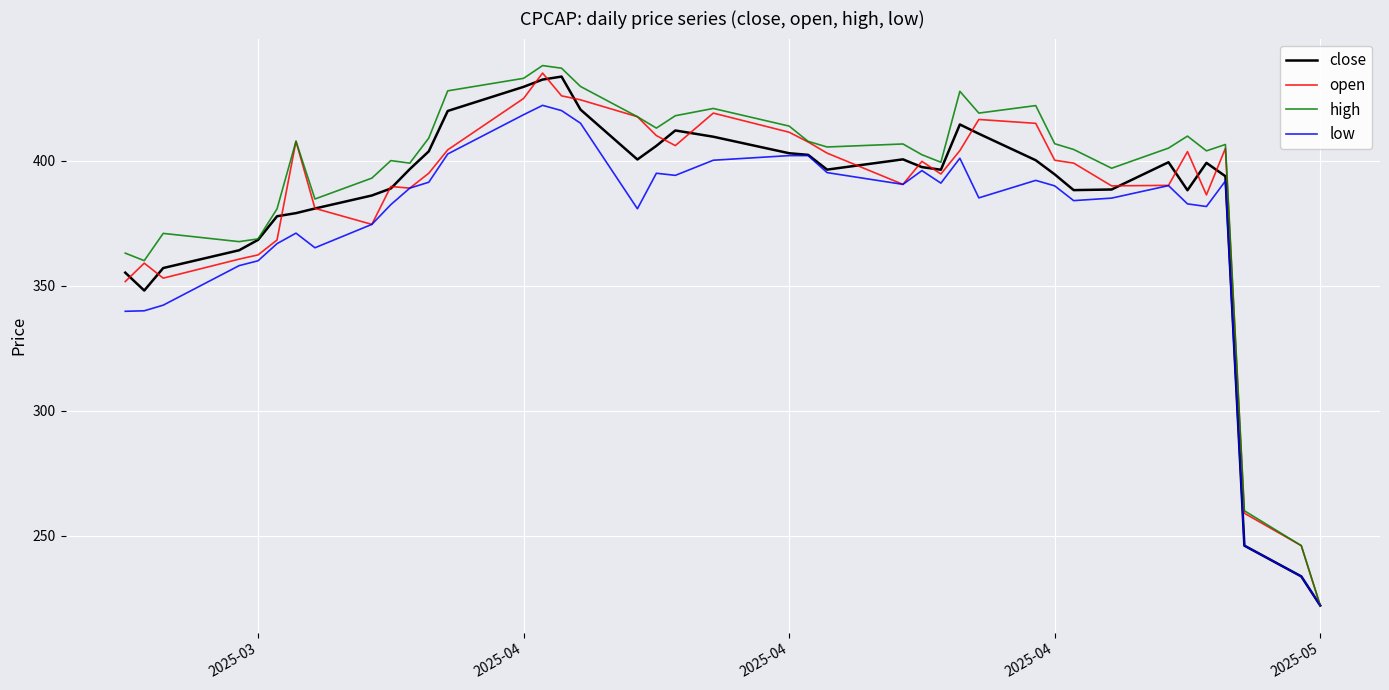

Which series has the widest spread of values?

high